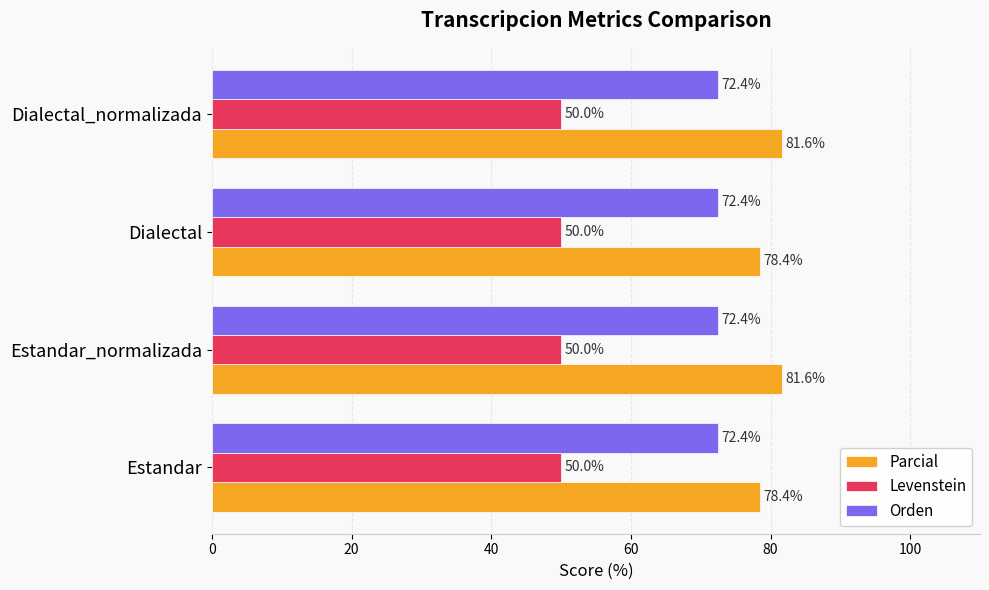

Which series has the largest range (max minus min)?

Parcial